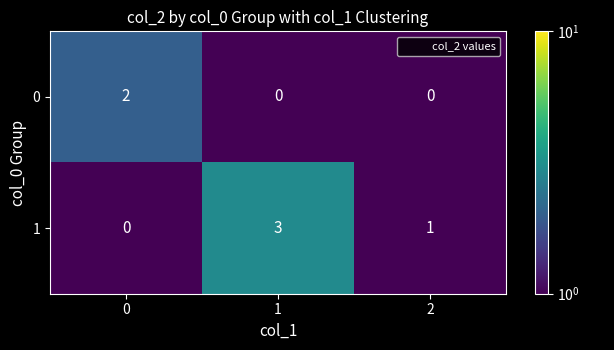

At which category is the sum across all series the highest?

1